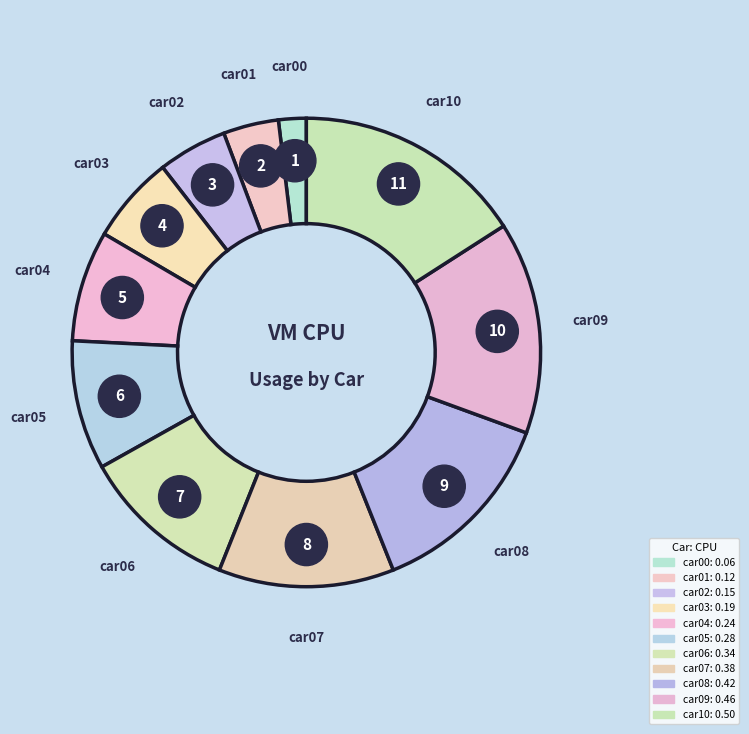

What is the change in value from car05 to car09?

+0.2